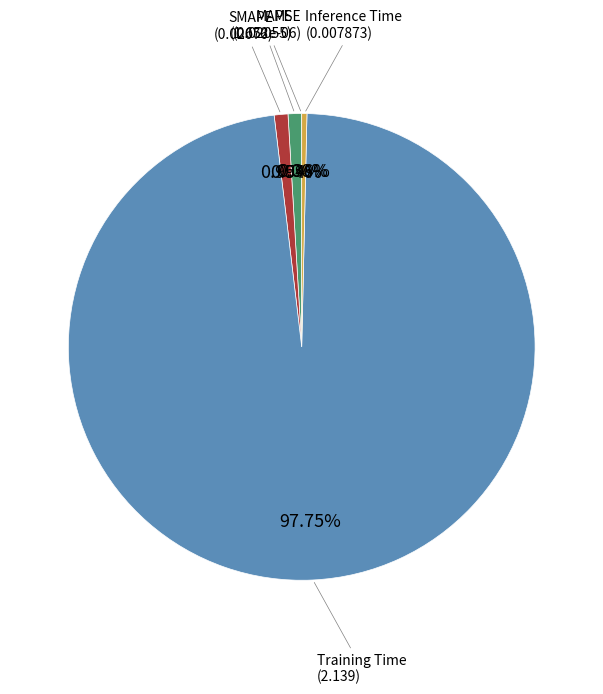

Is there any slice that represents more than half of the pie?

Yes